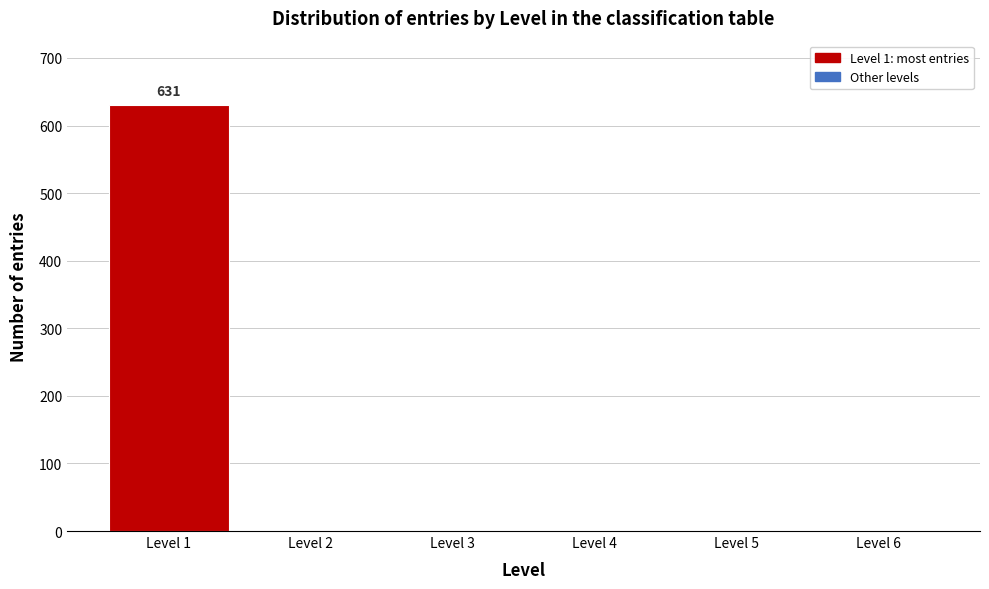

Reading left to right, transcribe all the data shown in this chart.

Level 1=631	Level 2=0	Level 3=0	Level 4=0	Level 5=0	Level 6=0